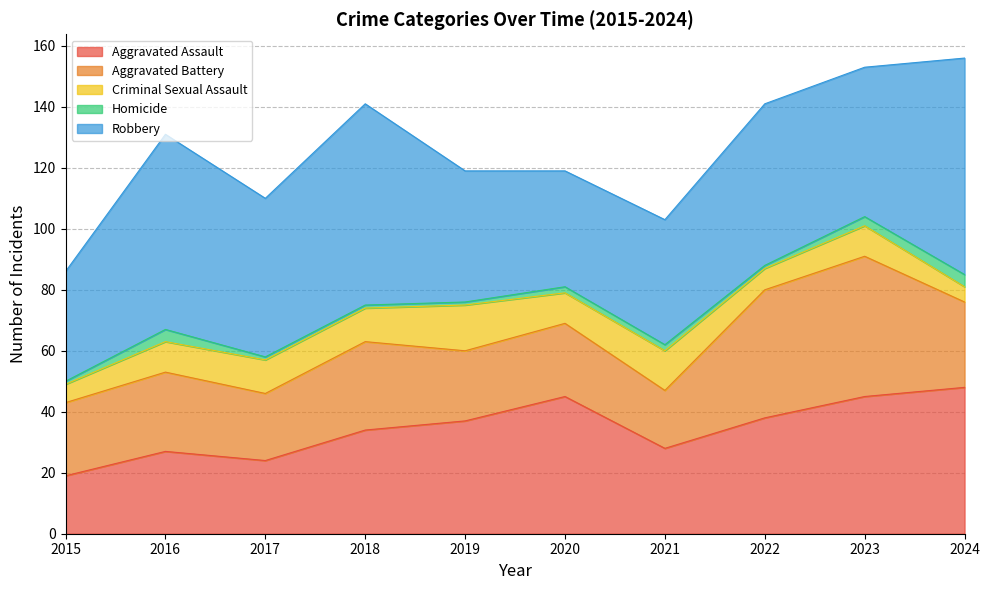

Reading right to left, extract all data points from this chart.

Aggravated Assault: 2024=48	2023=45	2022=38	2021=28	2020=45	2019=37	2018=34	2017=24	2016=27	2015=19
Aggravated Battery: 2024=28	2023=46	2022=42	2021=19	2020=24	2019=23	2018=29	2017=22	2016=26	2015=24
Criminal Sexual Assault: 2024=5	2023=10	2022=7	2021=13	2020=10	2019=15	2018=11	2017=11	2016=10	2015=6
Homicide: 2024=4	2023=3	2022=1	2021=2	2020=2	2019=1	2018=1	2017=1	2016=4	2015=1
Robbery: 2024=71	2023=49	2022=53	2021=41	2020=38	2019=43	2018=66	2017=52	2016=64	2015=36